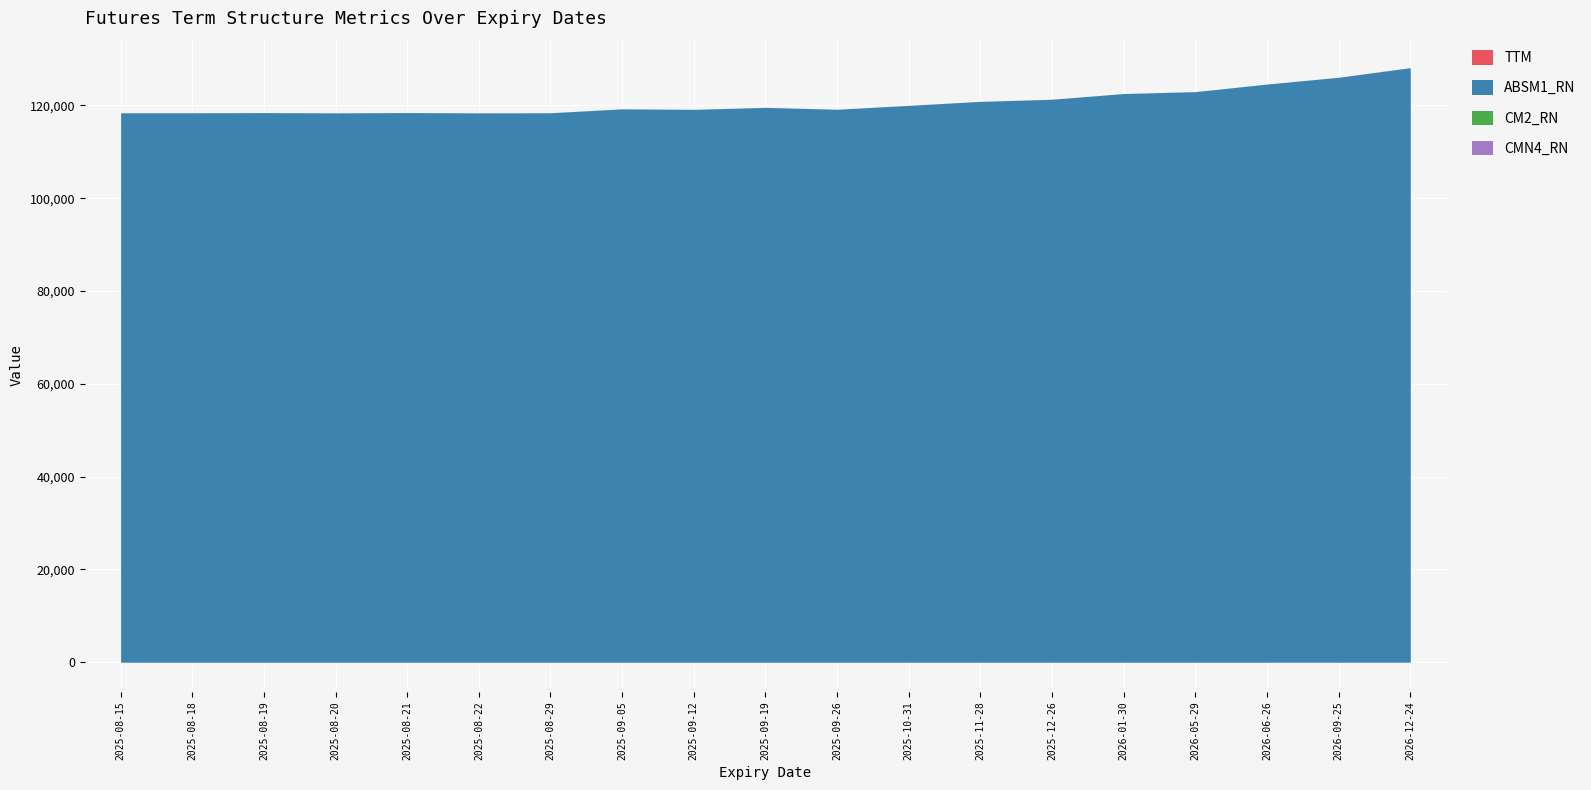

At how many categories does at least one series exceed 79265?

19